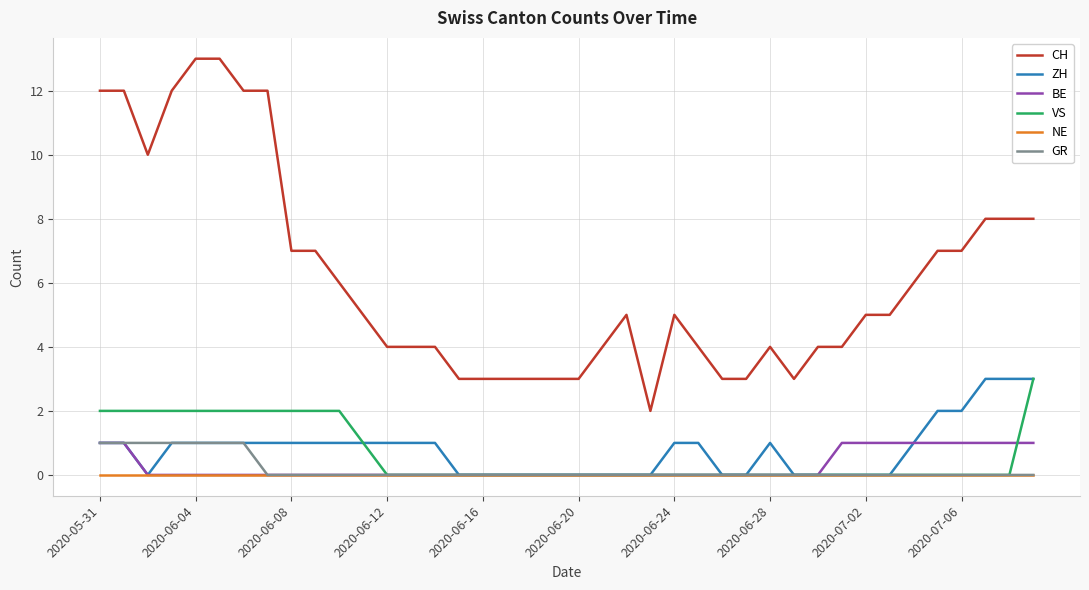

Which series has the largest total across all categories?

CH